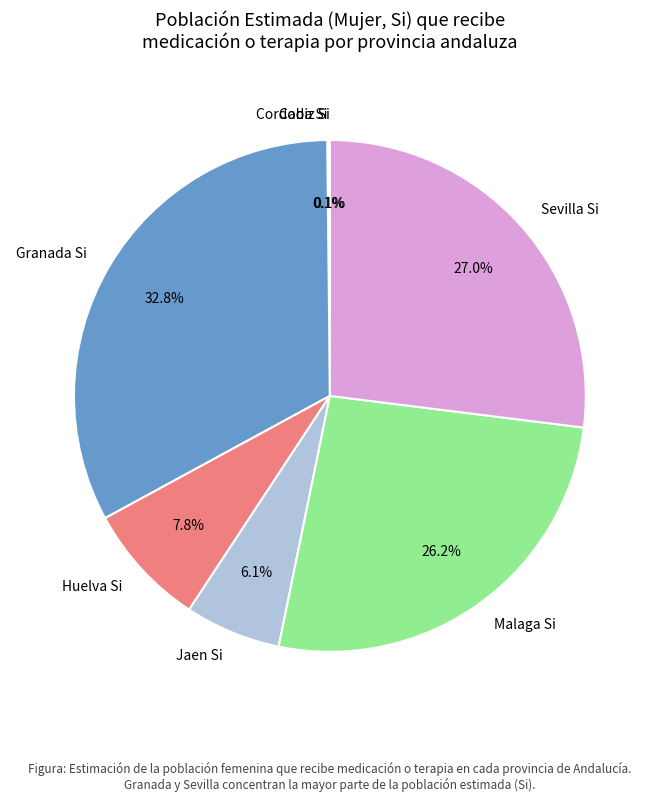

Do Granada Si and Huelva Si together represent more than half of the pie?

No